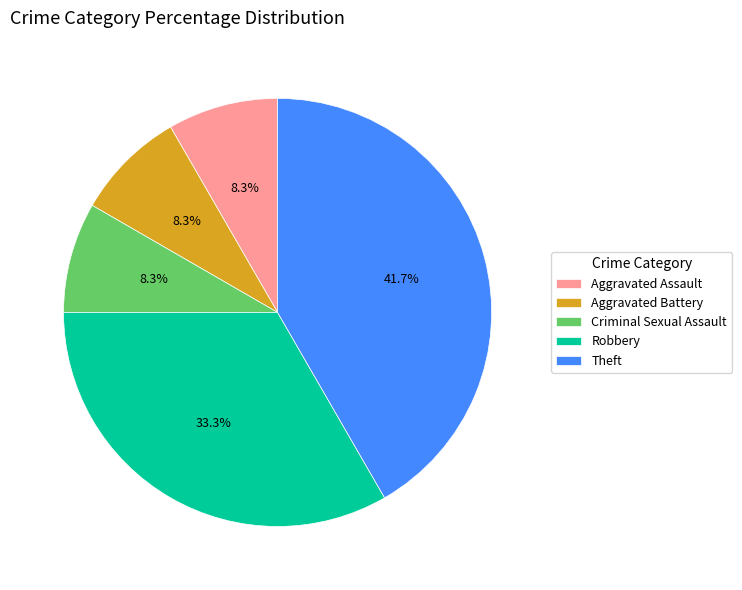

Between Criminal Sexual Assault and Theft, which is larger?

Theft